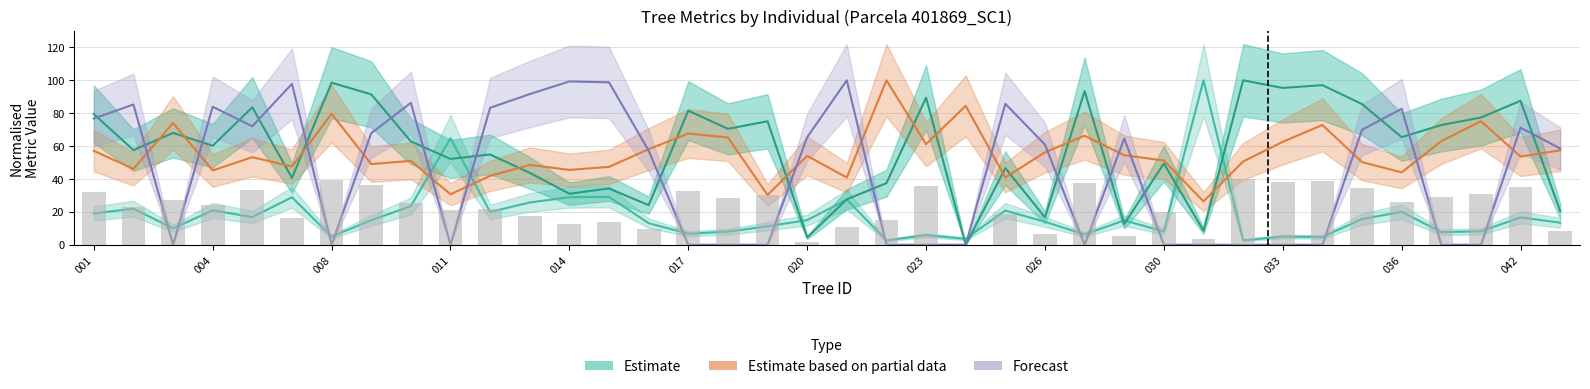

Which series has the largest range (max minus min)?

Forecast (v_estaca)